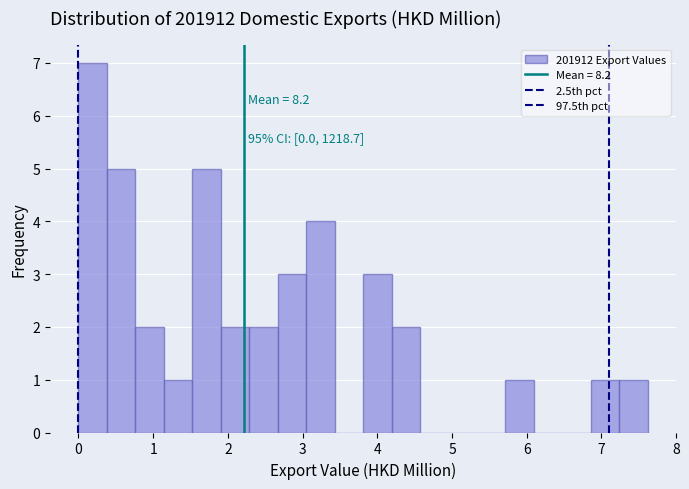

Read against the x-axis, roughly where is the centre of the tallest bar?

0.2